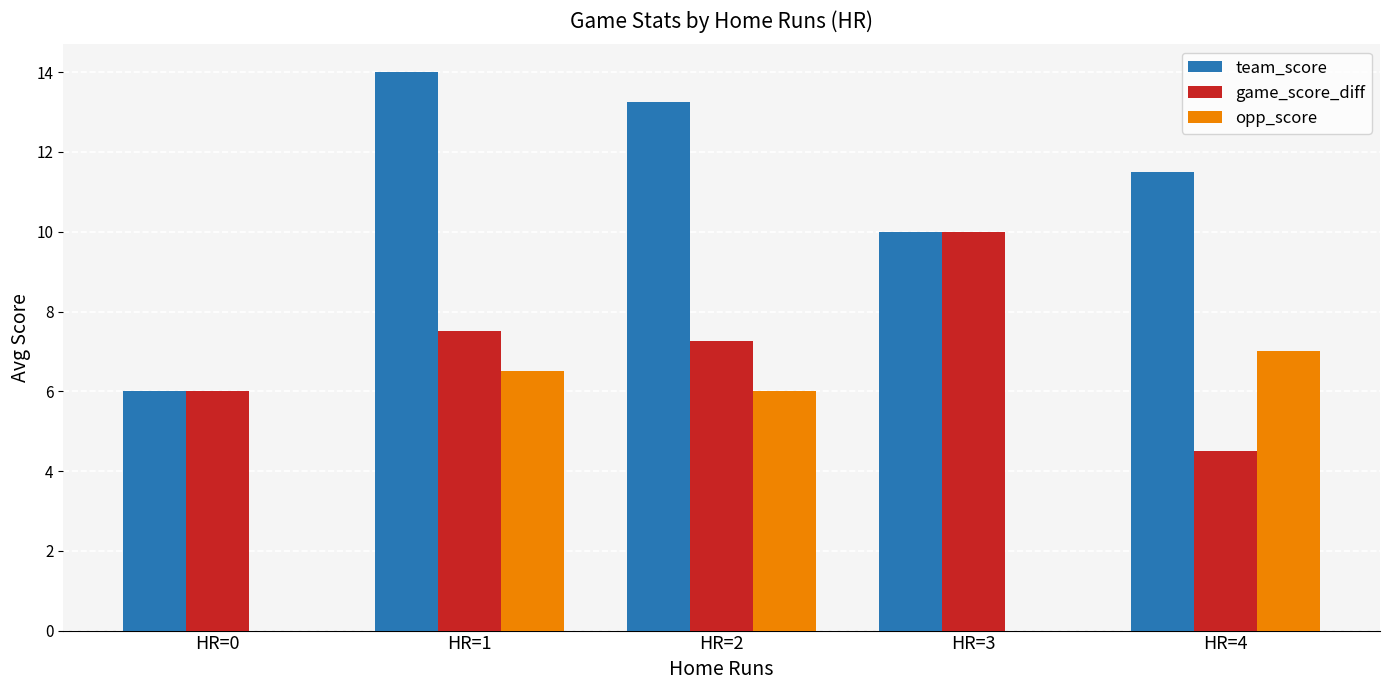

What are all the series names shown in the legend?

team_score, game_score_diff, opp_score